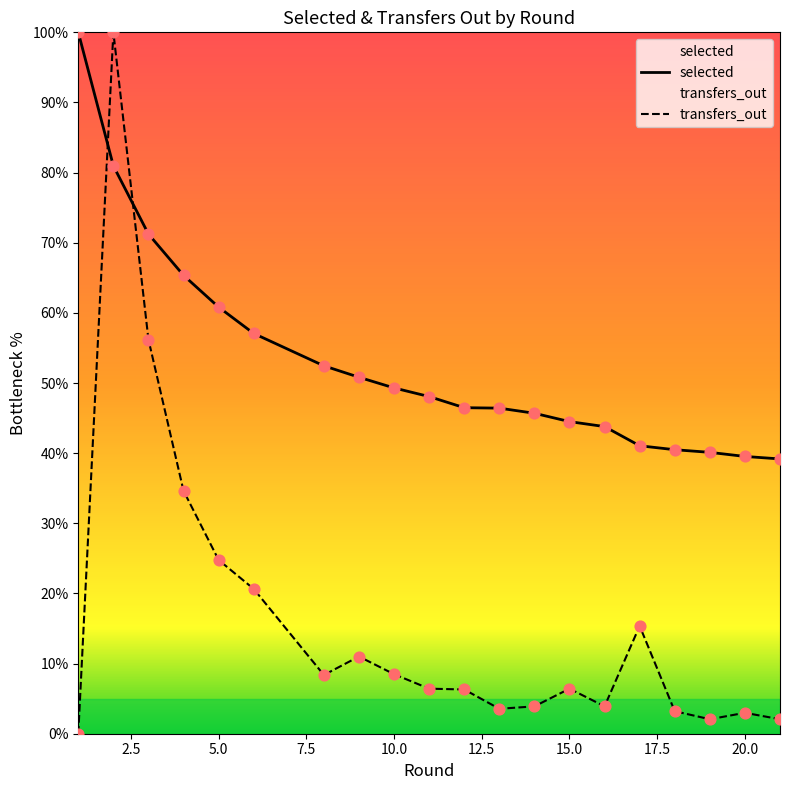

What is the total value across all series at 8?

60.8